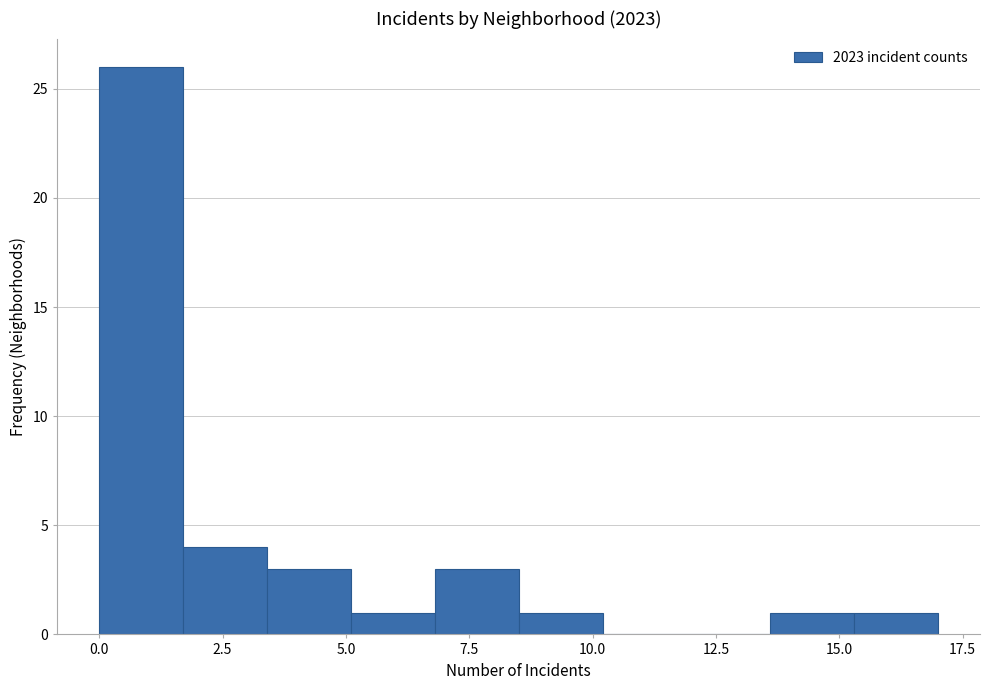

Read against the x-axis, roughly where is the centre of the tallest bar?

1.0